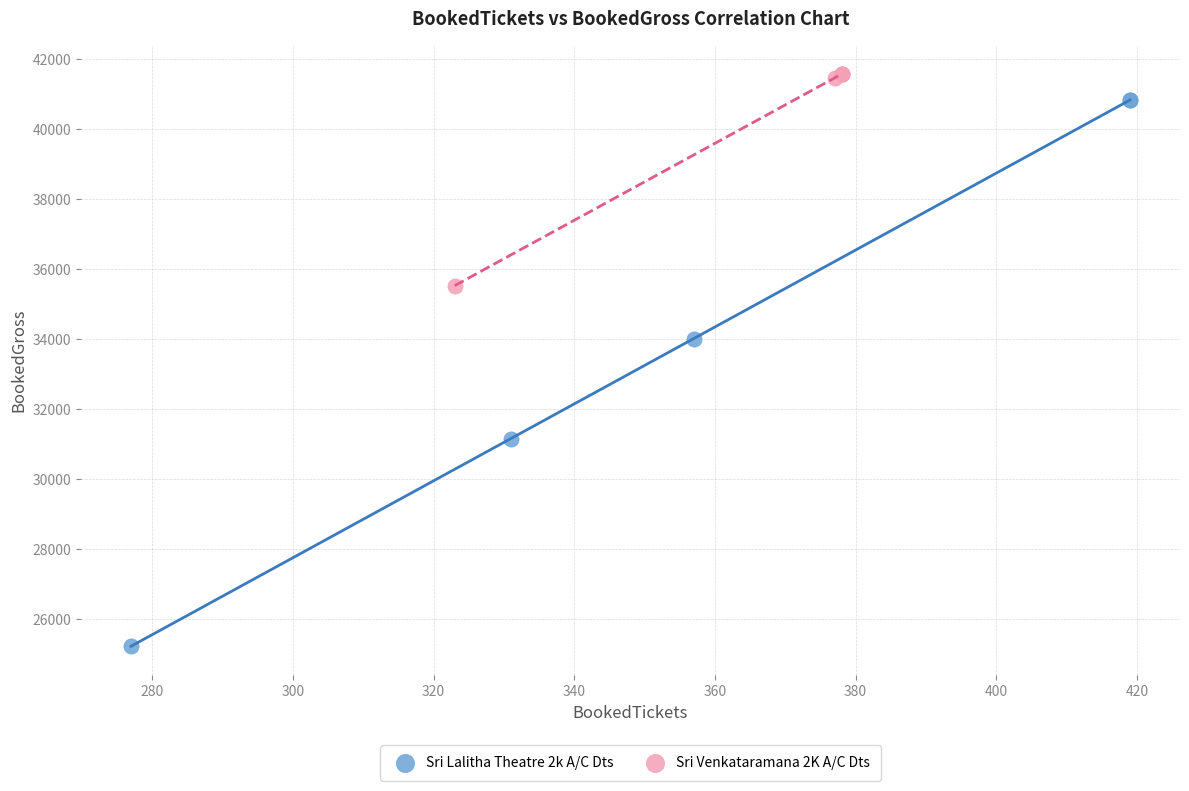

Which series reaches the minimum Y coordinate?

Sri Lalitha Theatre 2k A/C Dts